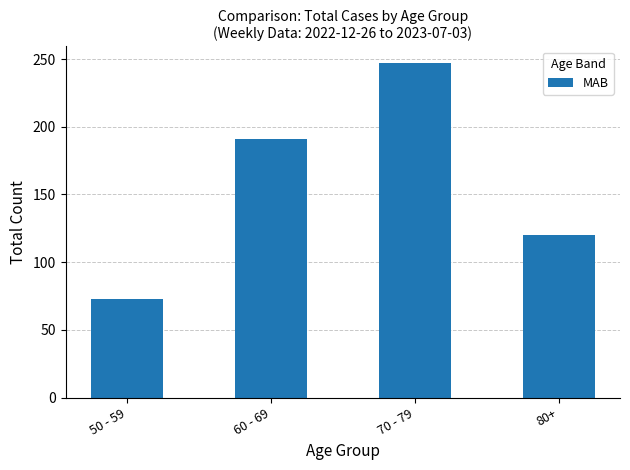

What is the change in value from 50 - 59 to 80+?

+47